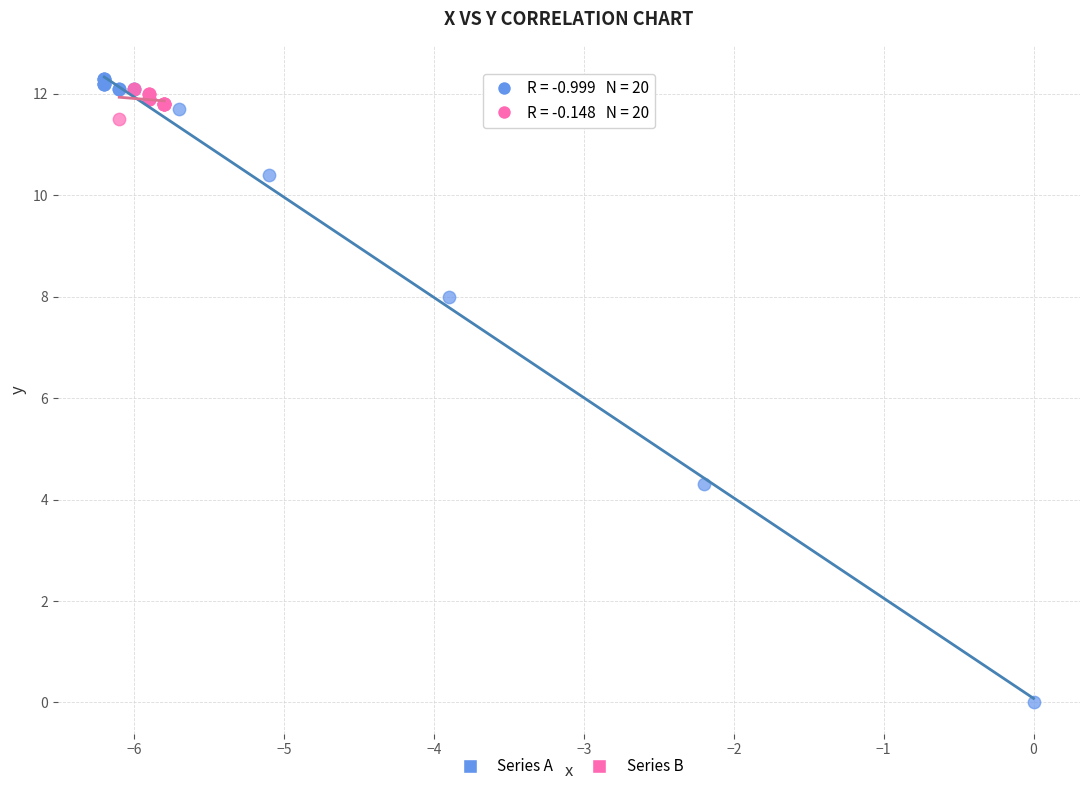

What are all the series names shown in the legend?

Series A, Series B